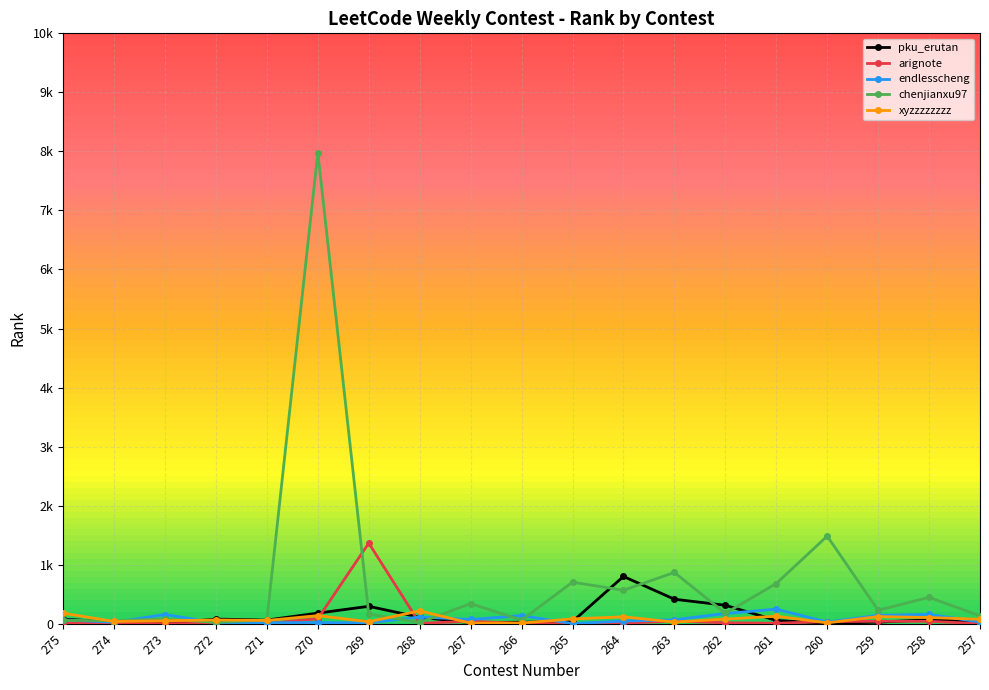

Is this an area chart (filled region under the line)?

No